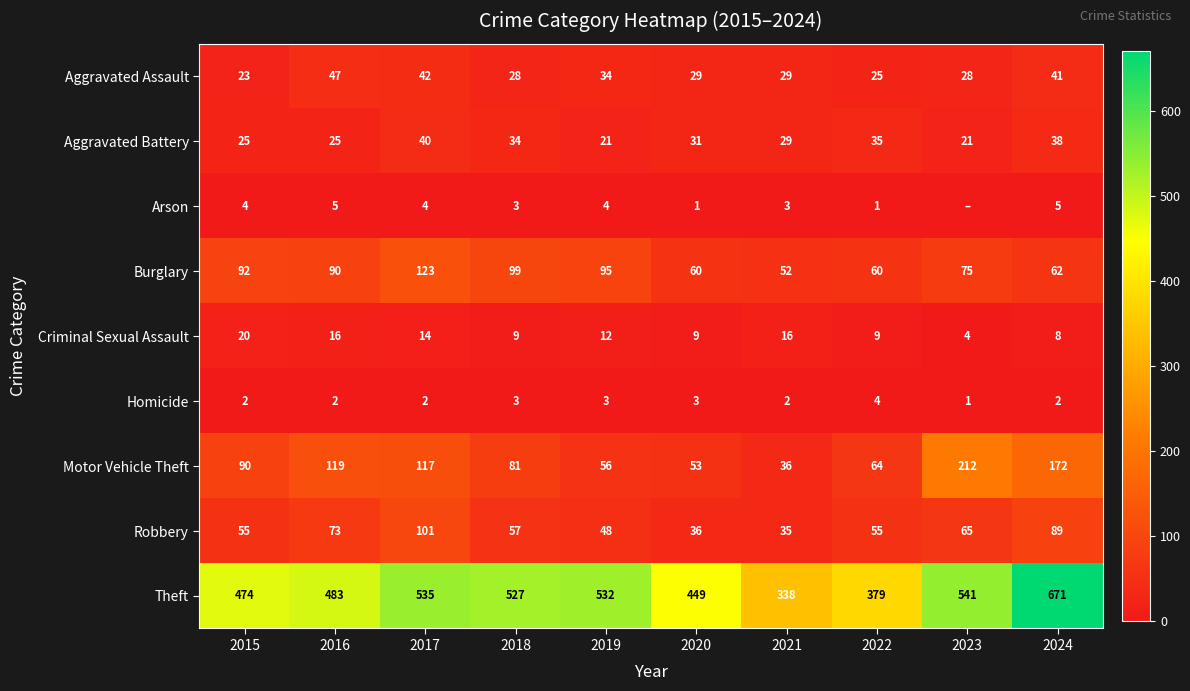

What is the total value across all series at 2024?

1088